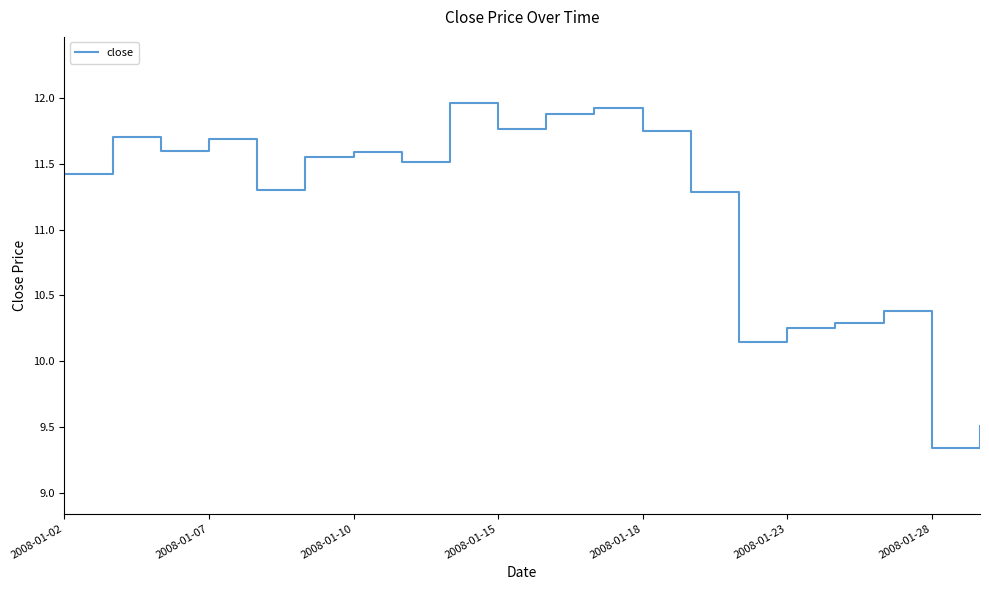

What is the difference between the maximum and minimum values?

2.6